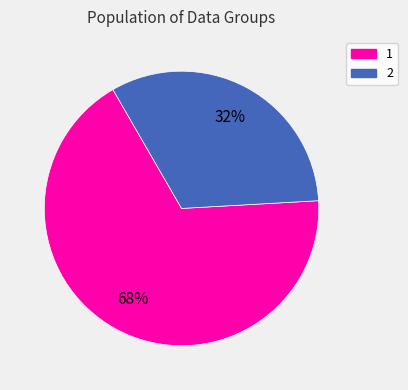

Which slice is the largest?

1